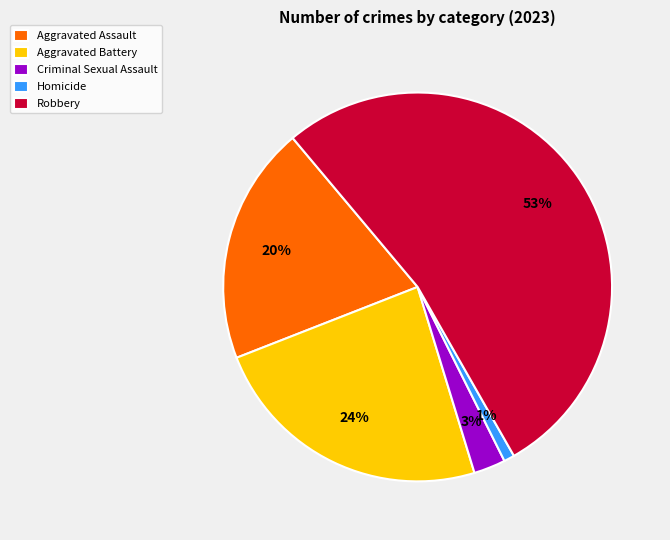

How many segments does this pie chart have?

5